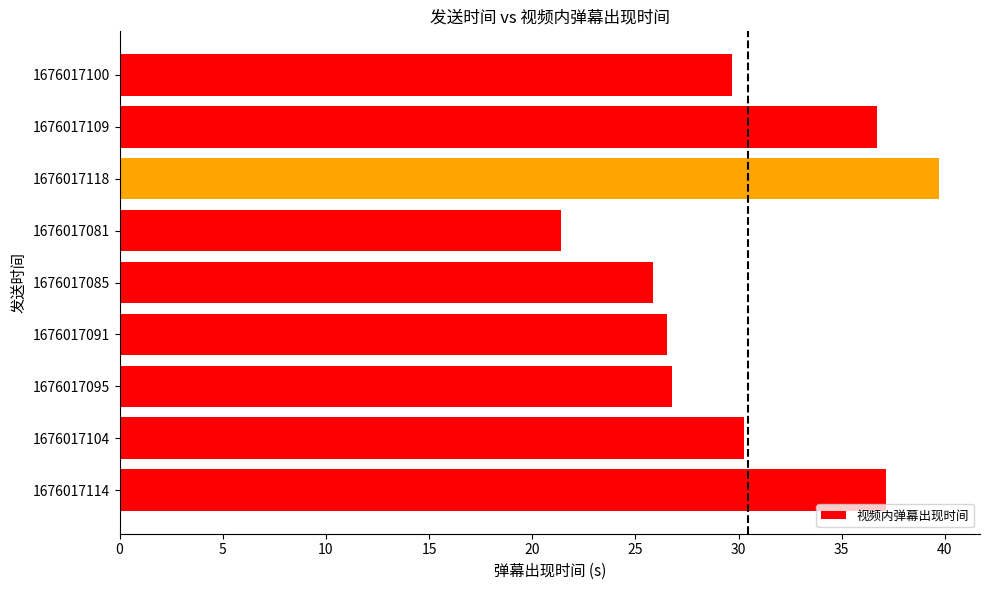

The value at 1676017091 is 26.6. True or false?

True